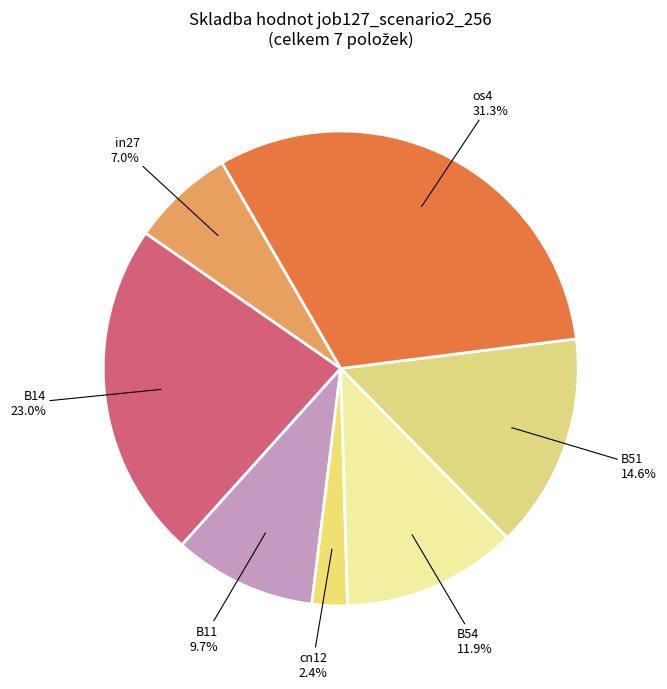

What is the smallest slice in the pie chart?

cn12